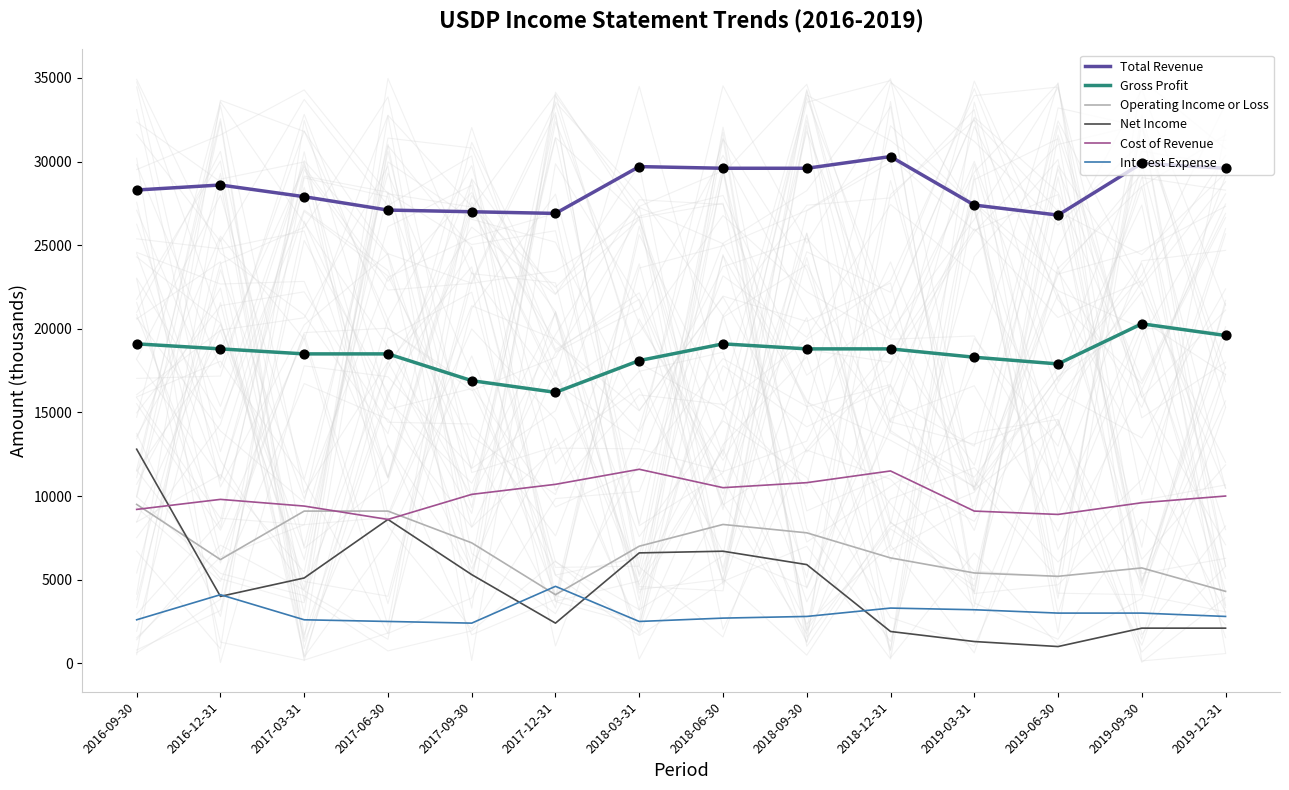

At how many categories does at least one series exceed 25603?

14